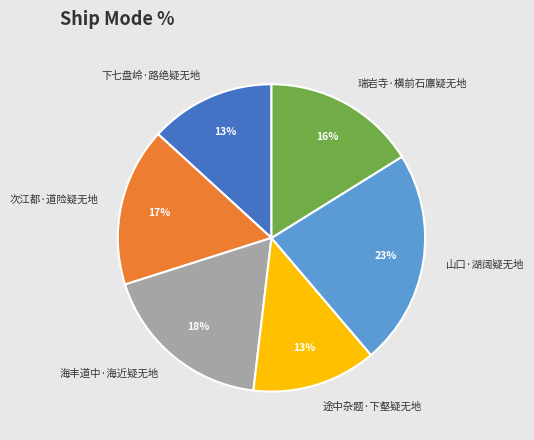

Approximately how many times larger is the value at 下七盘岭·路绝疑无地 compared to 海丰道中·海近疑无地?

0.7